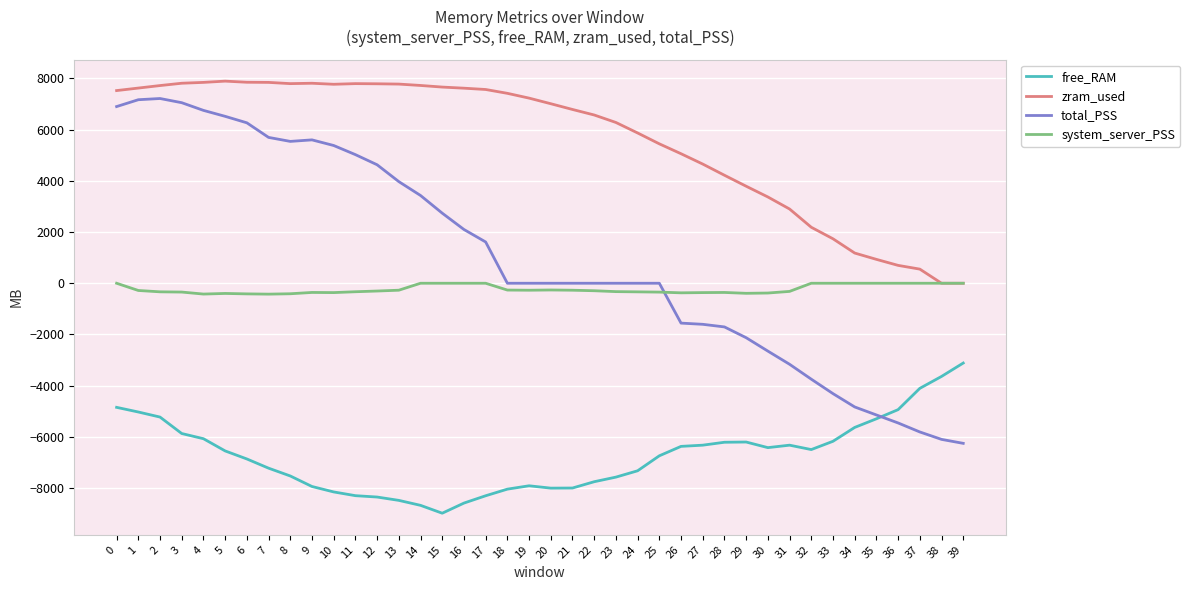

Which series changed the most between 24 and 31?

total_PSS